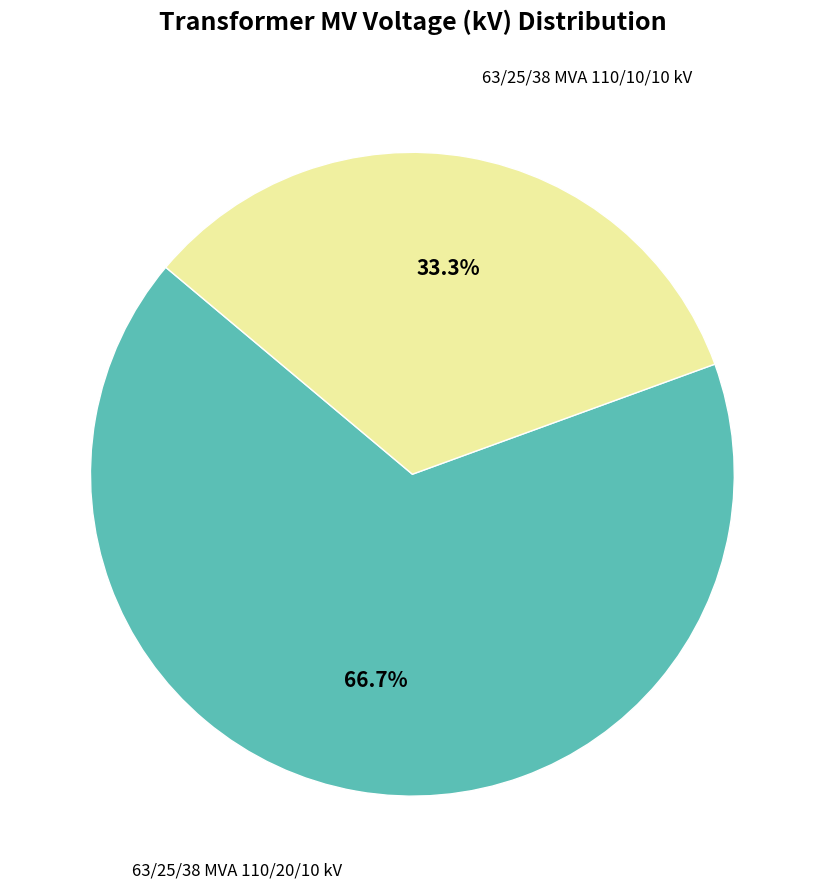

Is there a majority slice in this chart?

Yes